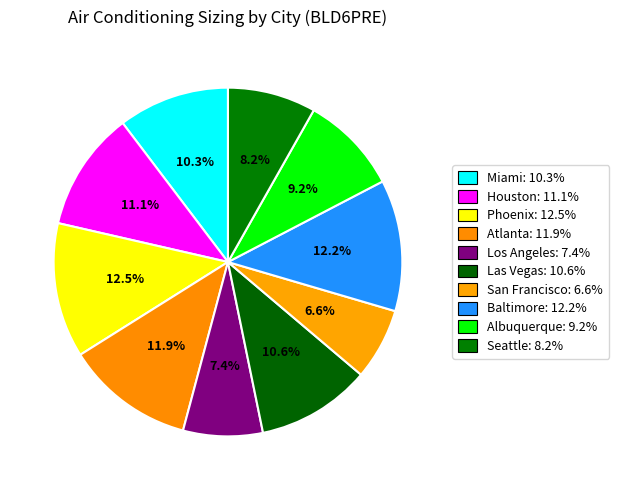

Between San Francisco and Miami, which is larger?

Miami